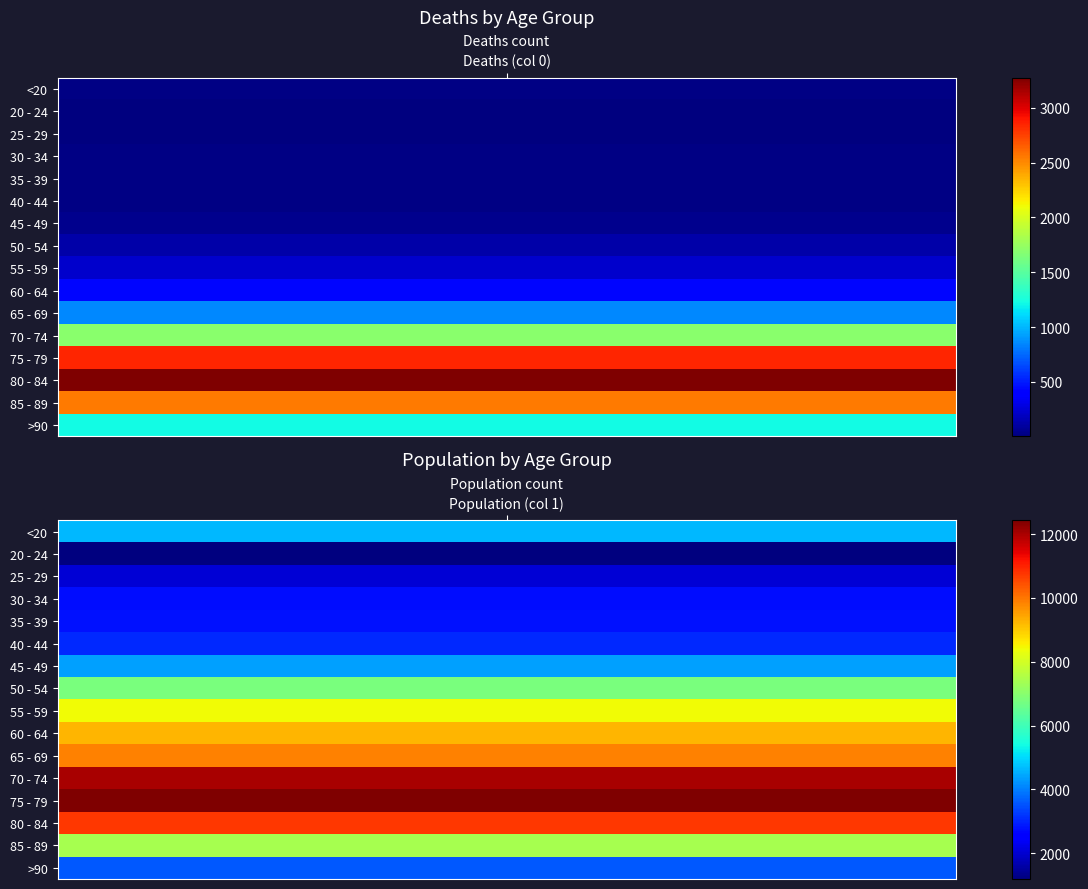

Reading right to left, transcribe all the data shown in this chart.

<20: 4641	18
20 - 24: 1191	4
25 - 29: 2038	3
30 - 34: 2765	17
35 - 39: 2814	18
40 - 44: 3078	24
45 - 49: 4396	47
50 - 54: 6803	126
55 - 59: 8400	227
60 - 64: 9236	426
65 - 69: 9883	850
70 - 74: 12018	1690
75 - 79: 12434	2848
80 - 84: 10764	3273
85 - 89: 7417	2548
>90: 3604	1224